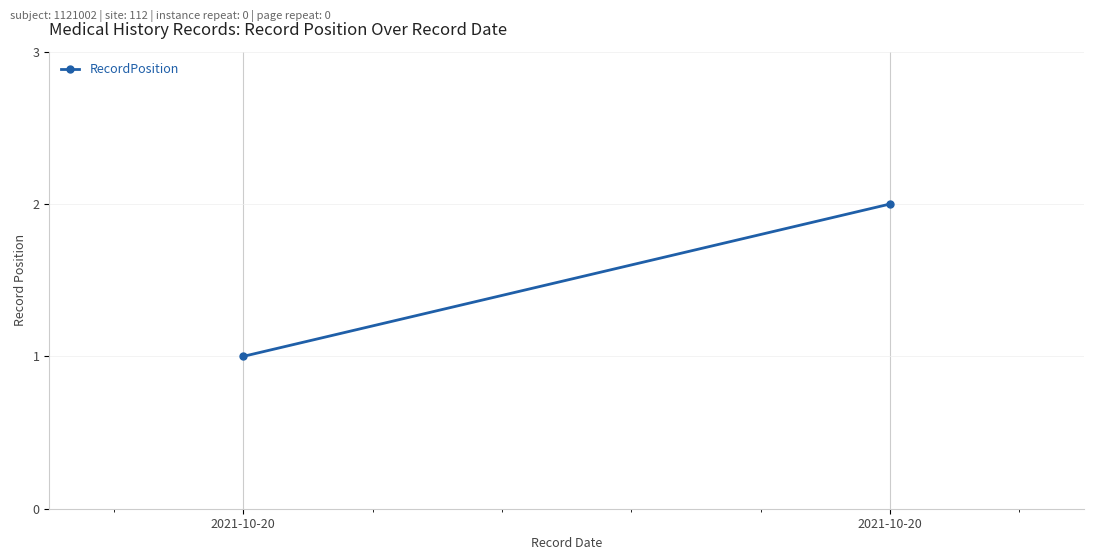

Between 2021-10-20 and 2021-10-20, which is larger?

2021-10-20